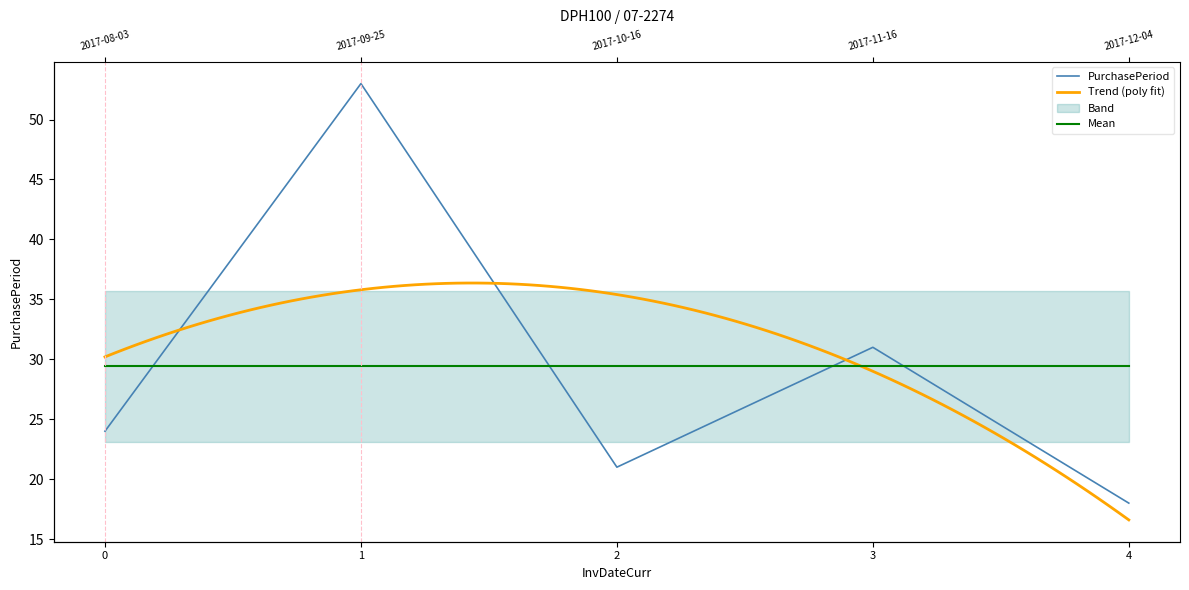

Which has a higher value, 1 or 3?

1